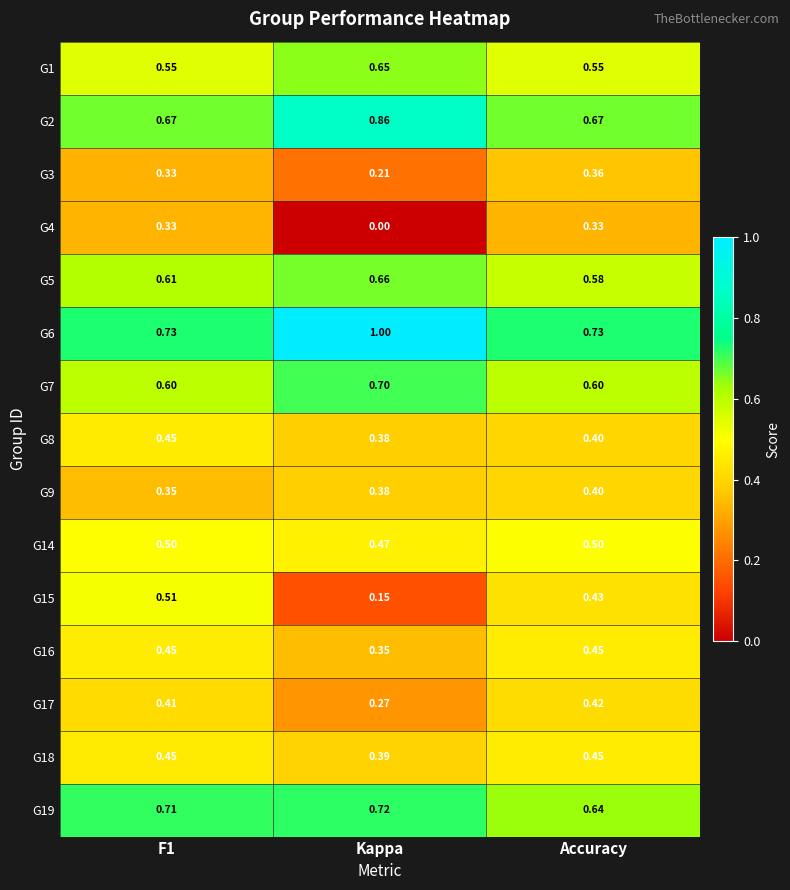

Which category has the lowest value across all series?

Kappa